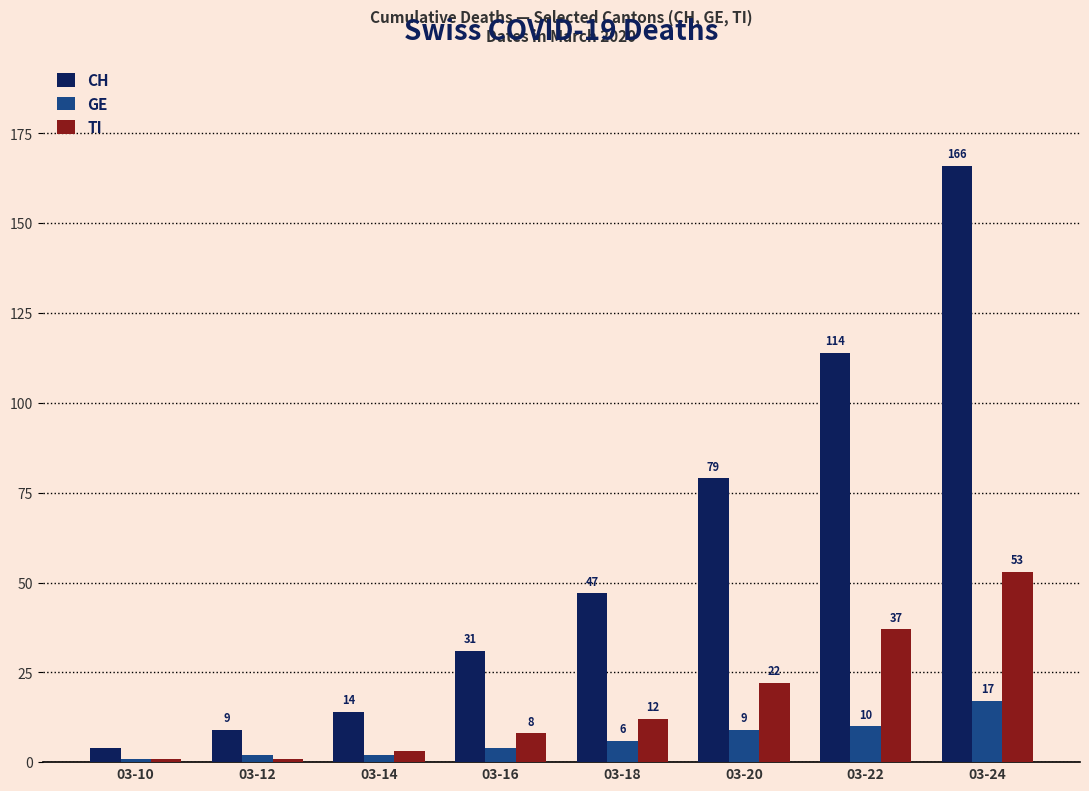

Which series has the widest spread of values?

CH